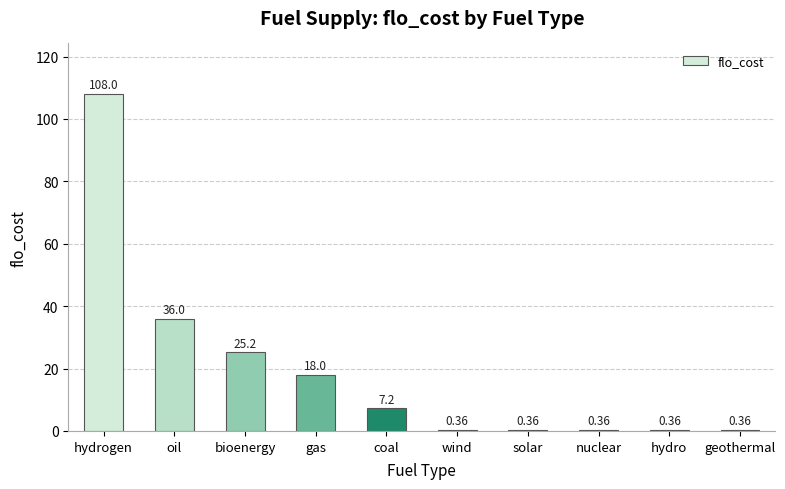

Between gas and oil, which is larger?

oil